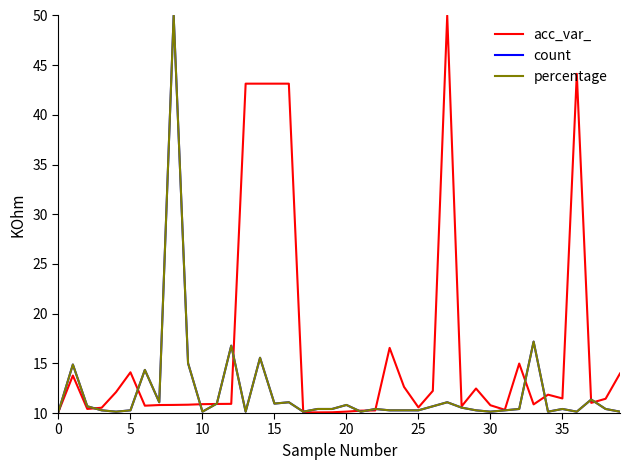

What is the minimum value shown in the chart?

10.1